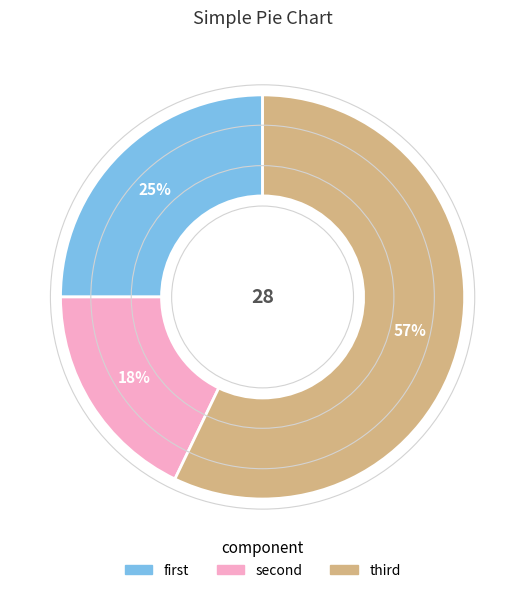

Which category has the smallest portion of the pie?

second